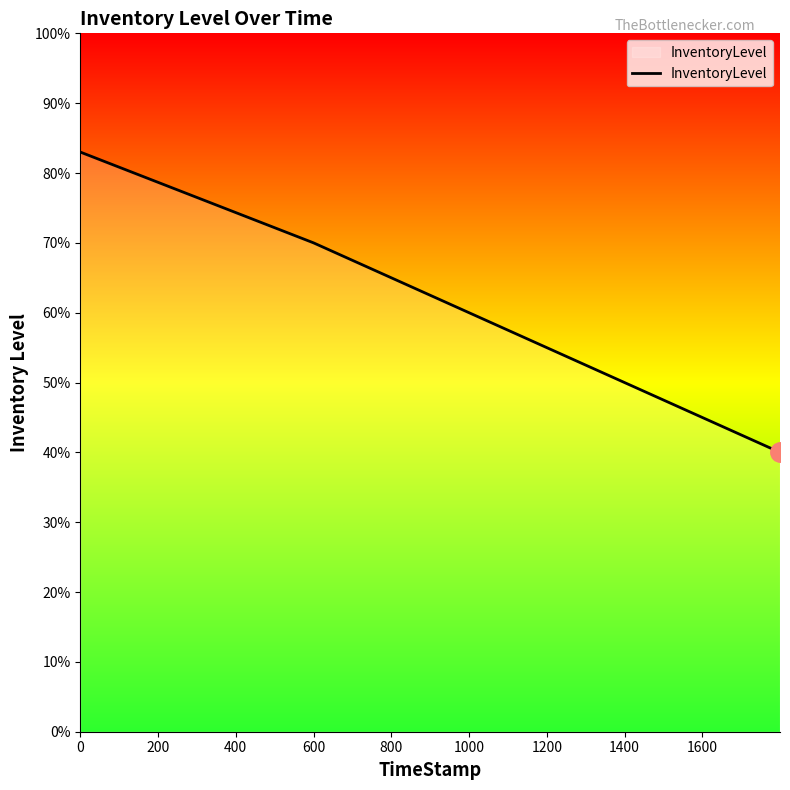

Is this an area chart (filled region under the line)?

Yes